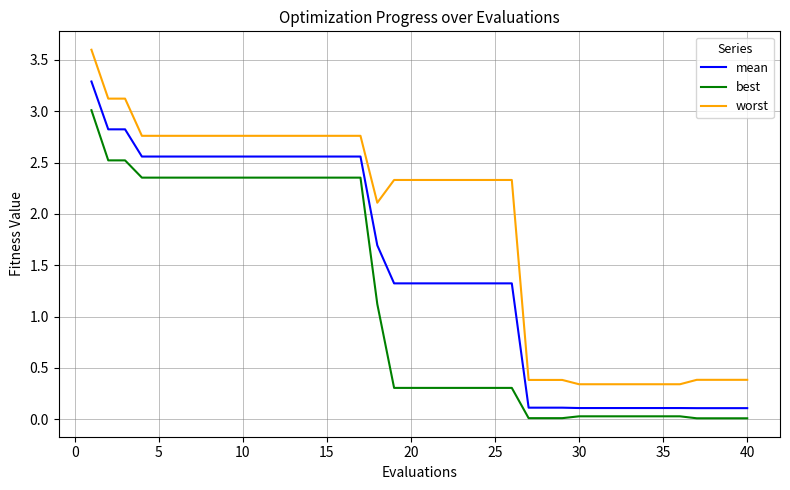

List the series in order of their peak value, highest first.

worst, mean, best